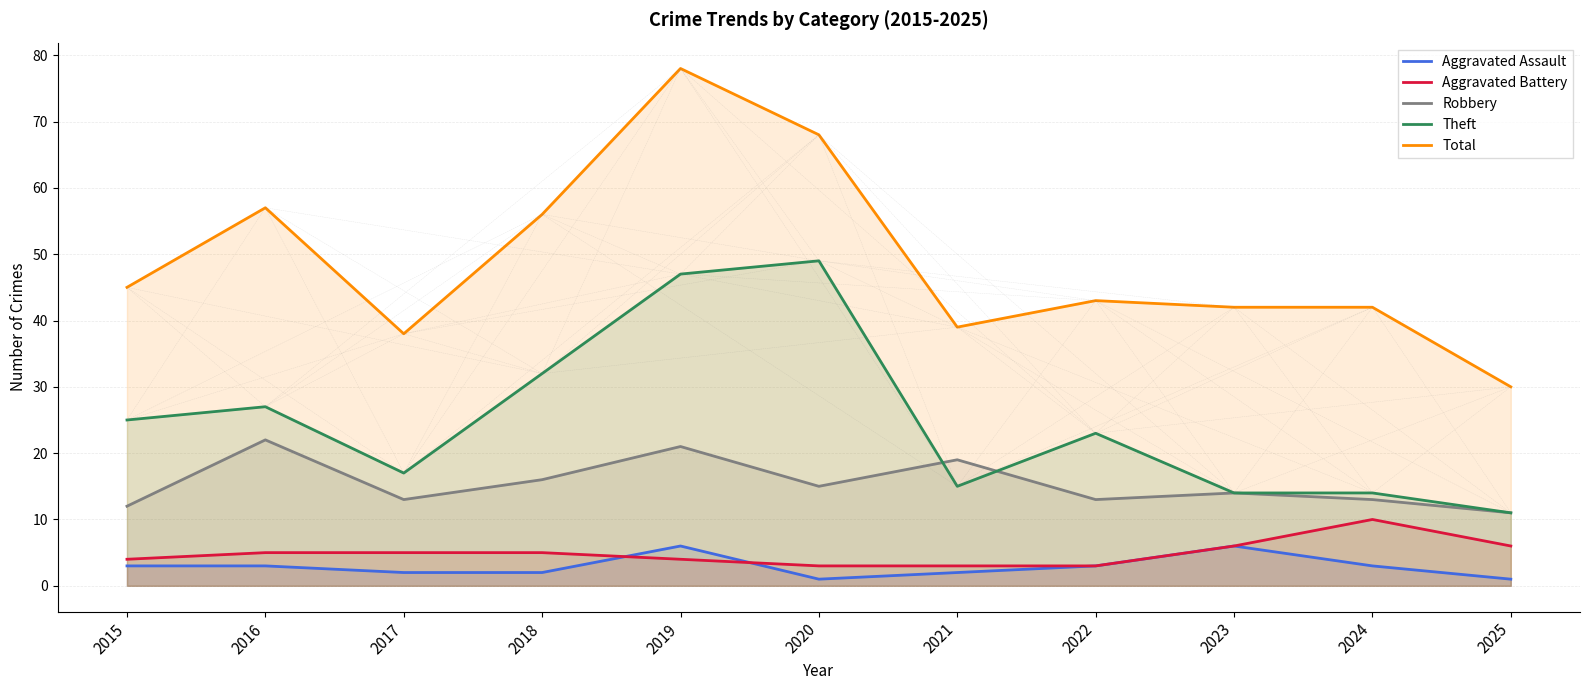

Which category has the lowest value in the Robbery series?

2025